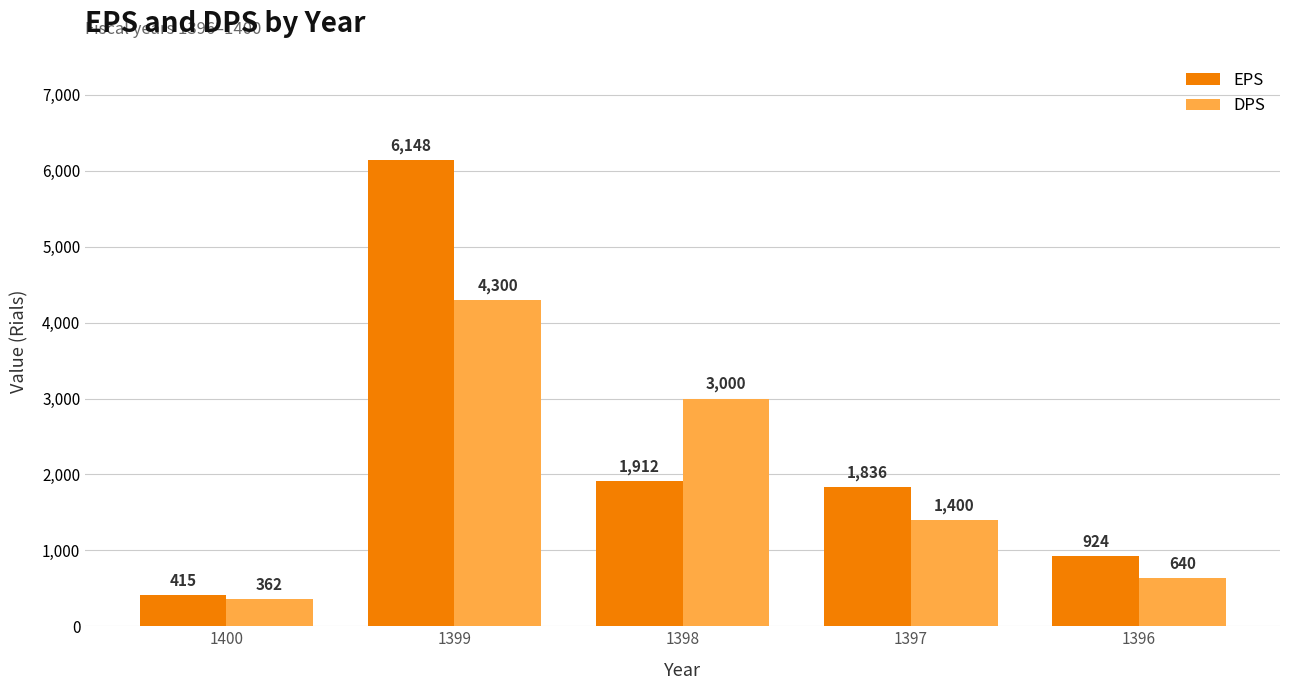

Rank the series at 1399 from lowest to highest value.

DPS, EPS